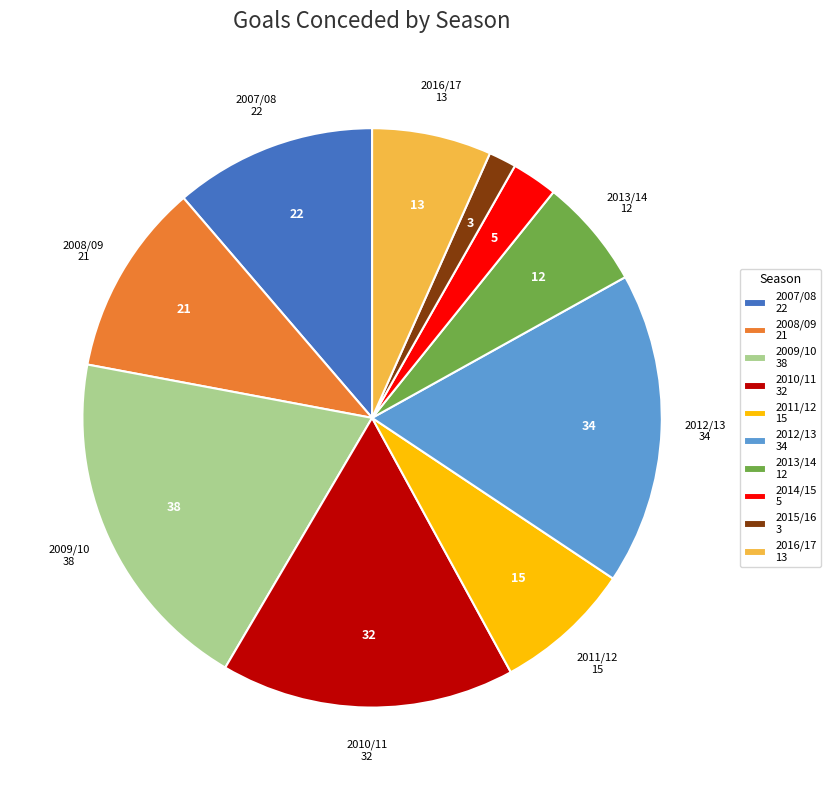

Is there any slice that represents more than half of the pie?

No